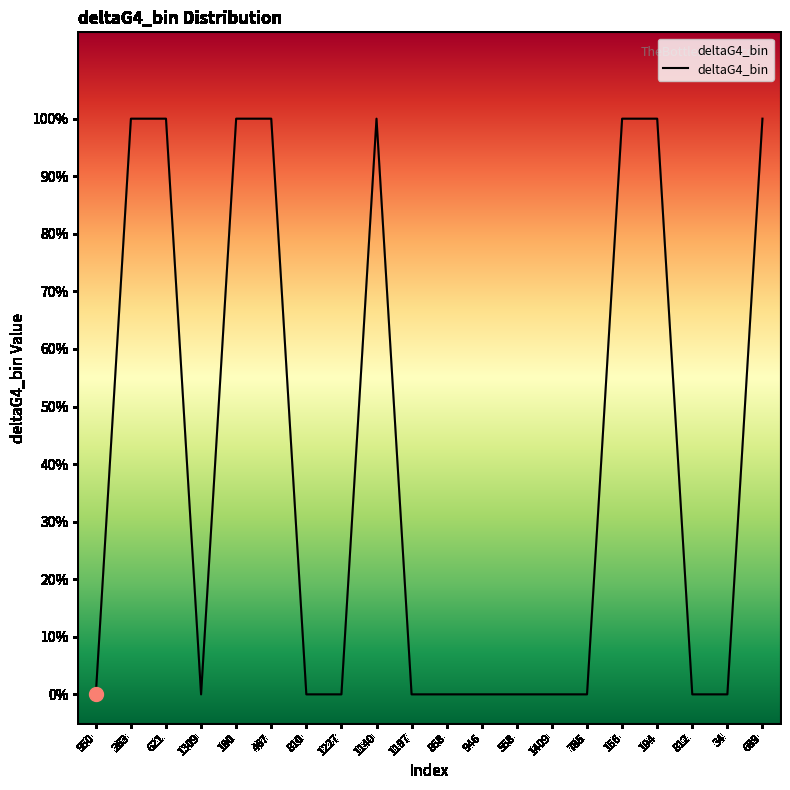

What is the approximate value at 156?

1